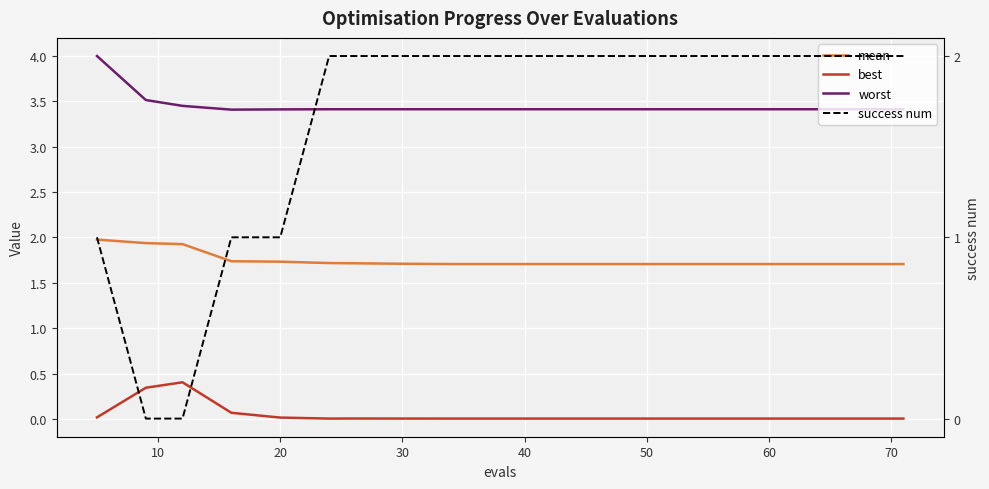

Which series has the largest total across all categories?

worst